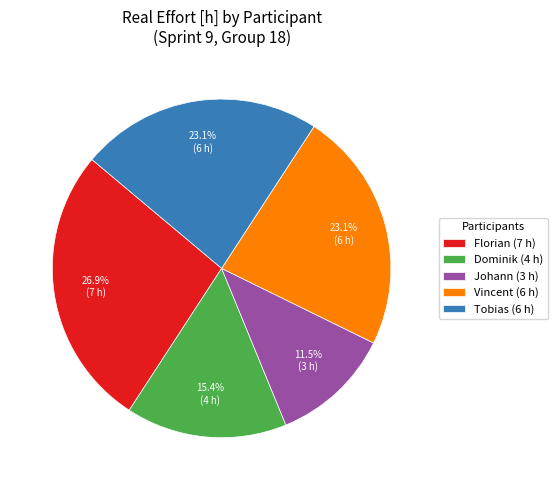

How many slices are in this pie chart?

5